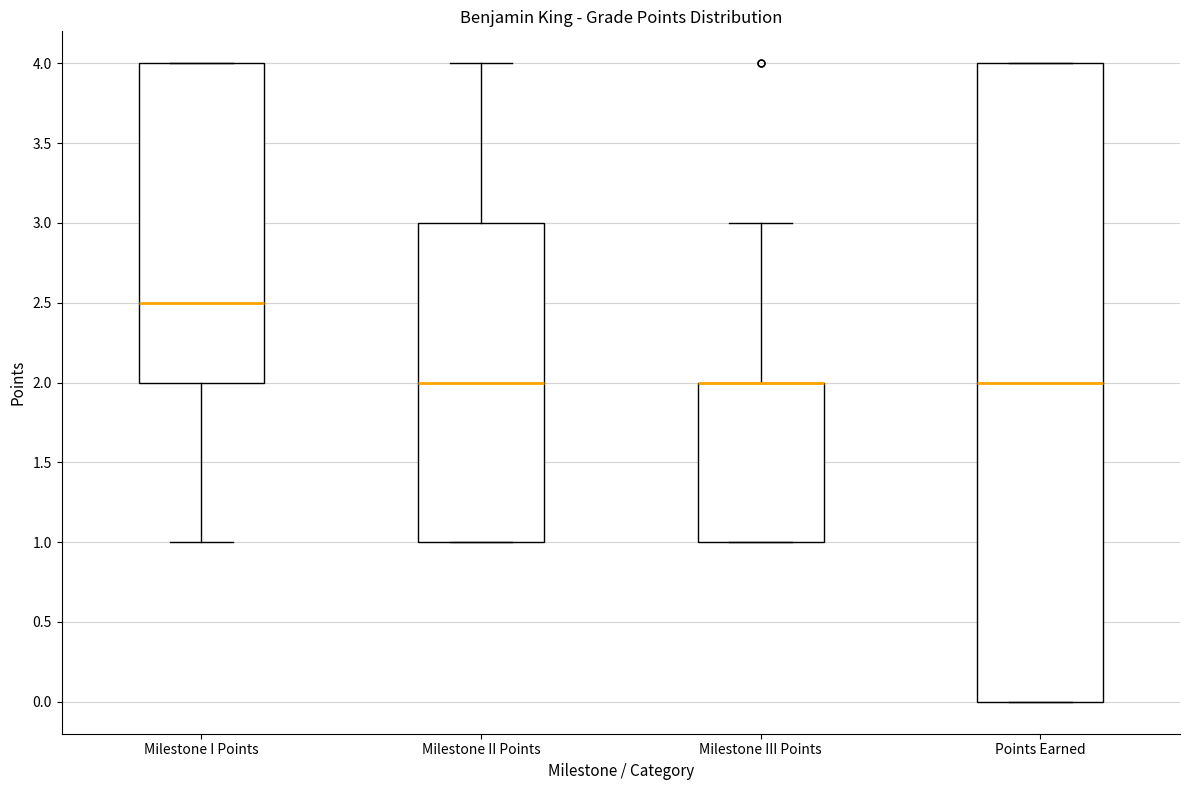

Where is the lower edge of the box for Milestone I Points on the y-axis? The values are not printed on the chart, so give them approximately, as read against the axis.

2.0